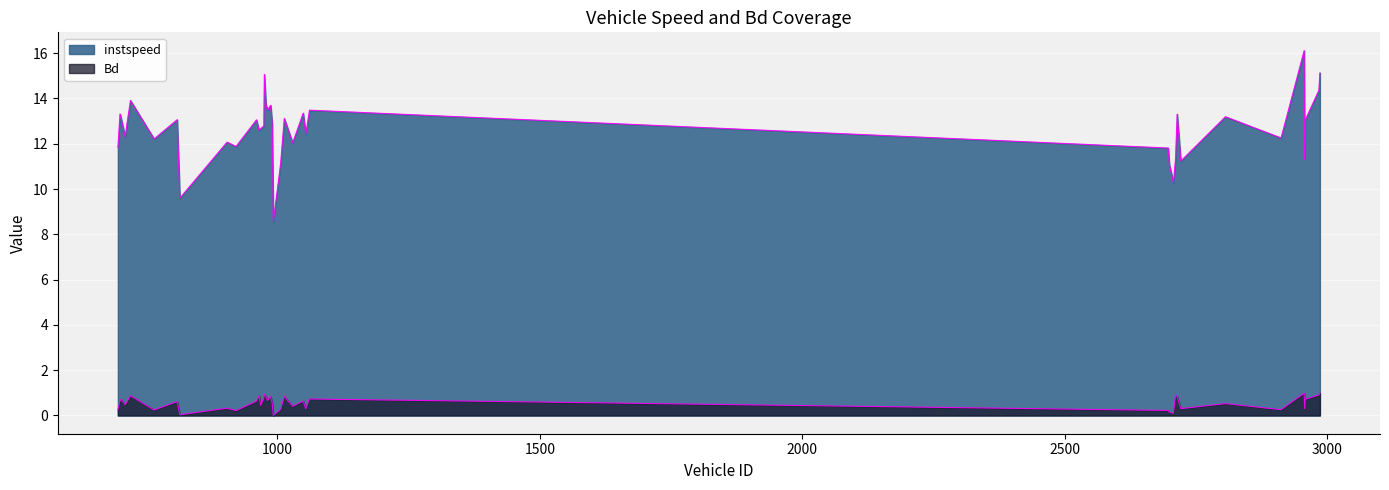

True or false: instspeed has a value of 20.9 at 978.0.

False